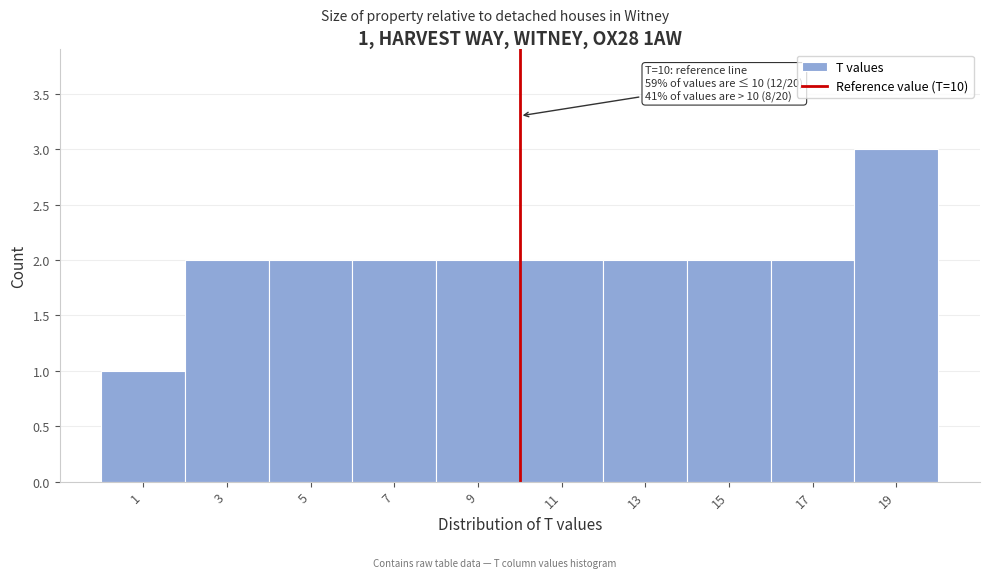

Over which range of the x-axis is the bar tallest?

18 to 20